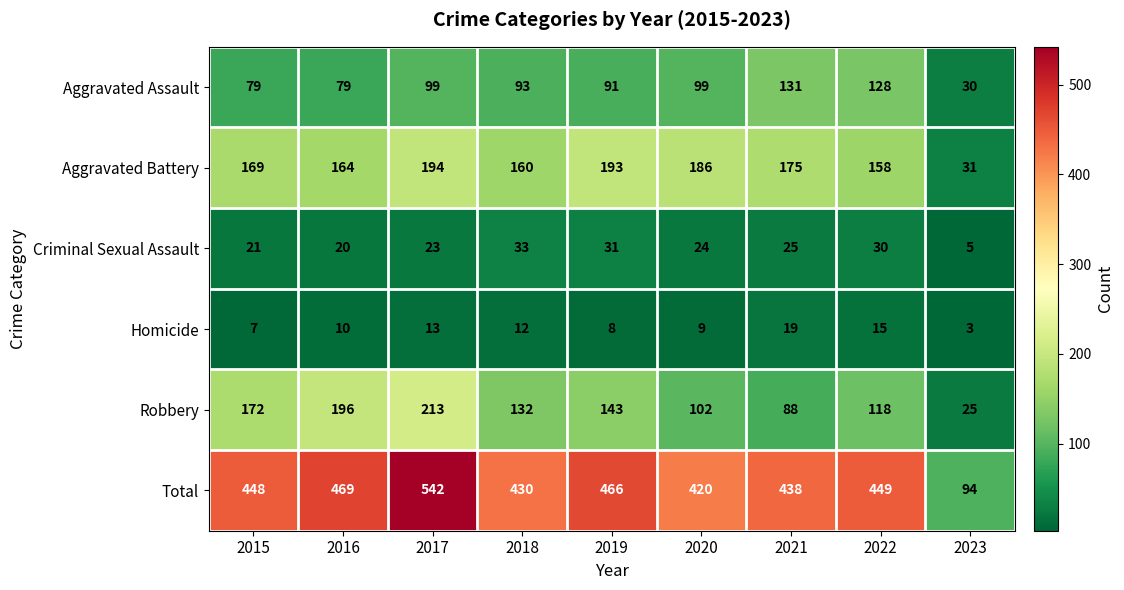

Which series has the widest spread of values?

Total